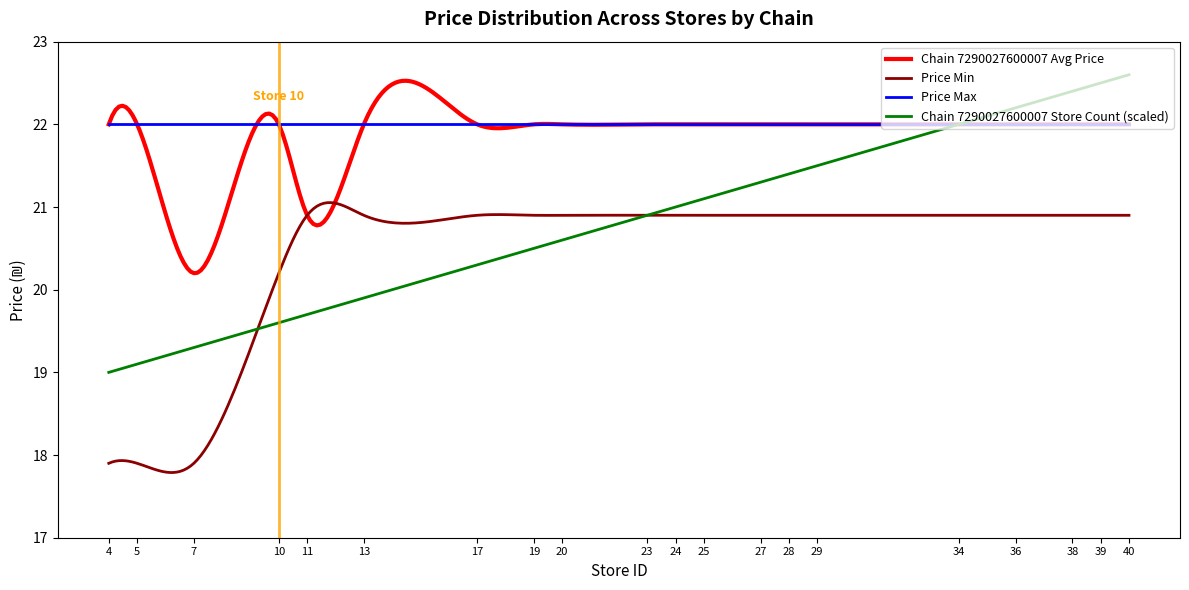

Which series has the largest range (max minus min)?

Chain 7290027600007 Store Count (scaled)